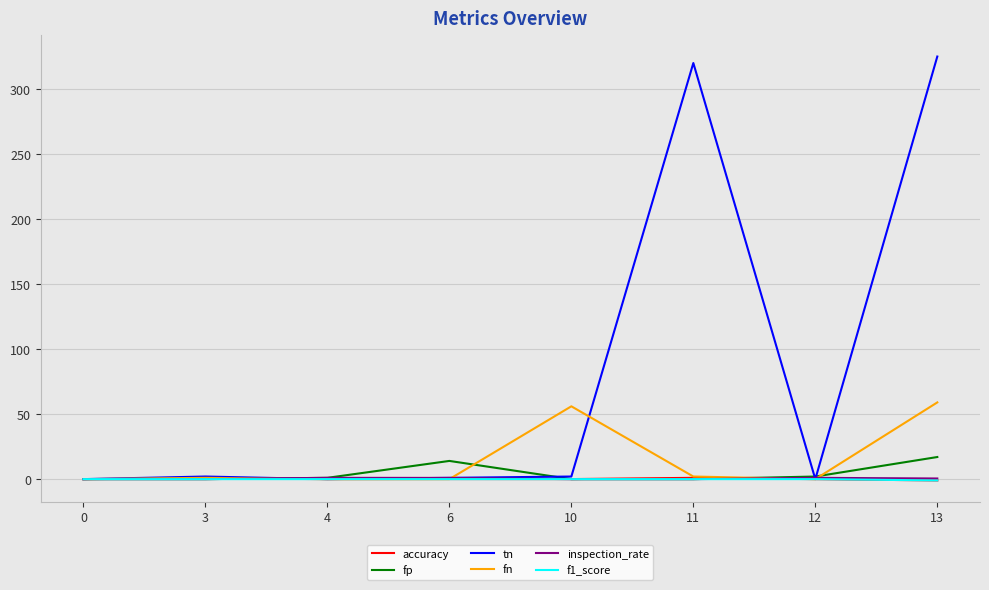

After their last crossing, which series has the higher values: fp or tn?

tn